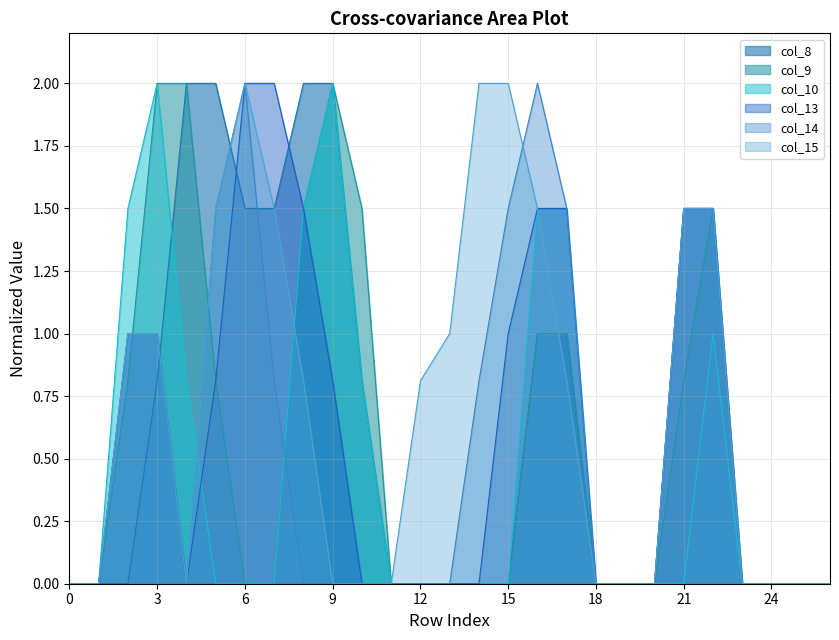

Rank the categories by col_10 value from lowest to highest.

0, 1, 5, 6, 7, 11, 12, 13, 14, 15, 18, 19, 20, 21, 23, 24, 25, 26, 4, 10, 22, 2, 8, 16, 17, 3, 9